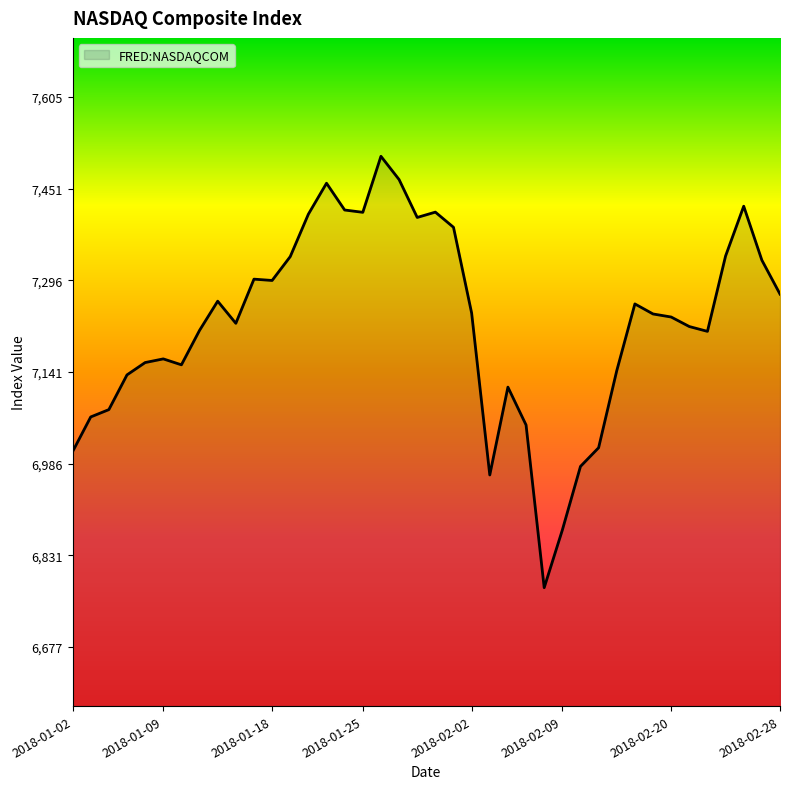

What is the difference between the maximum and minimum values?

728.6